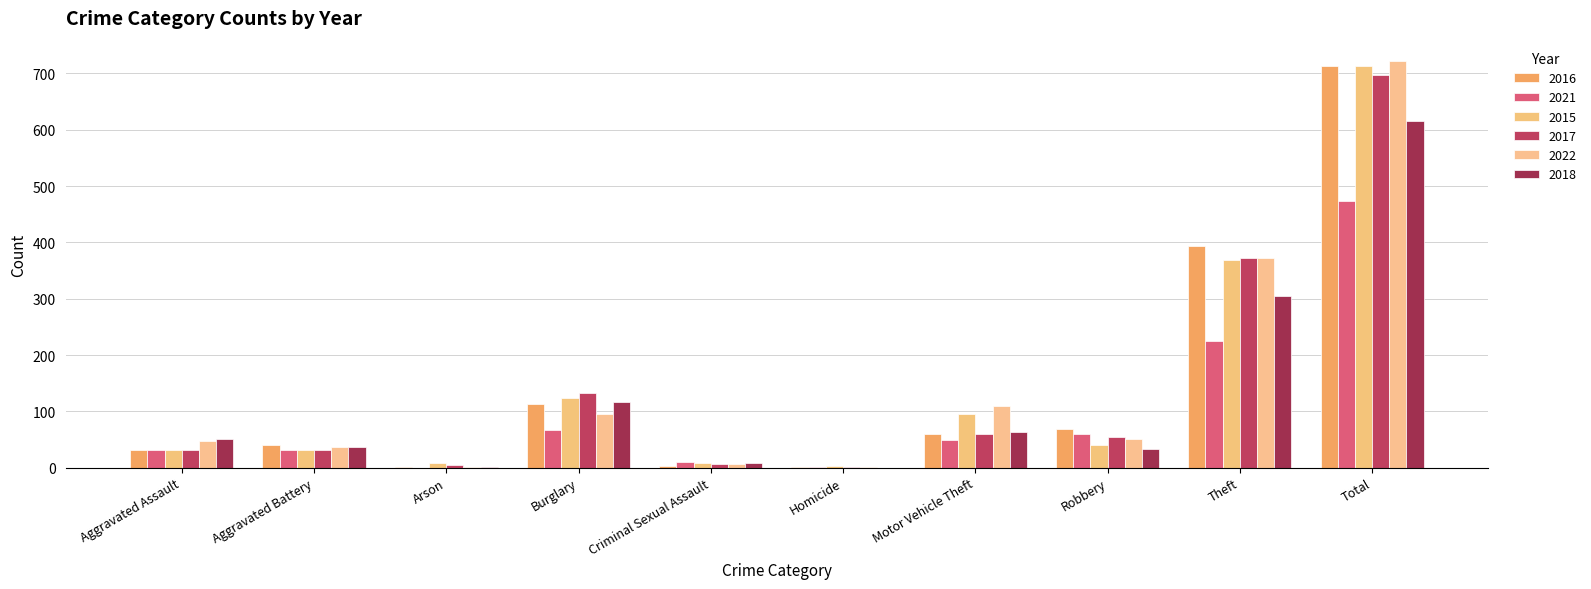

Reading left to right, transcribe all the data shown in this chart.

2016: Aggravated Assault=32	Aggravated Battery=41	Arson=1	Burglary=113	Criminal Sexual Assault=3	Homicide=2	Motor Vehicle Theft=59	Robbery=69	Theft=394	Total=714
2021: Aggravated Assault=32	Aggravated Battery=31	Arson=0	Burglary=67	Criminal Sexual Assault=10	Homicide=2	Motor Vehicle Theft=49	Robbery=59	Theft=224	Total=474
2015: Aggravated Assault=32	Aggravated Battery=31	Arson=9	Burglary=123	Criminal Sexual Assault=9	Homicide=3	Motor Vehicle Theft=96	Robbery=41	Theft=369	Total=713
2017: Aggravated Assault=32	Aggravated Battery=32	Arson=5	Burglary=133	Criminal Sexual Assault=7	Homicide=2	Motor Vehicle Theft=59	Robbery=55	Theft=372	Total=697
2022: Aggravated Assault=48	Aggravated Battery=36	Arson=2	Burglary=95	Criminal Sexual Assault=7	Homicide=2	Motor Vehicle Theft=110	Robbery=50	Theft=372	Total=722
2018: Aggravated Assault=50	Aggravated Battery=37	Arson=2	Burglary=117	Criminal Sexual Assault=9	Homicide=0	Motor Vehicle Theft=63	Robbery=33	Theft=305	Total=616